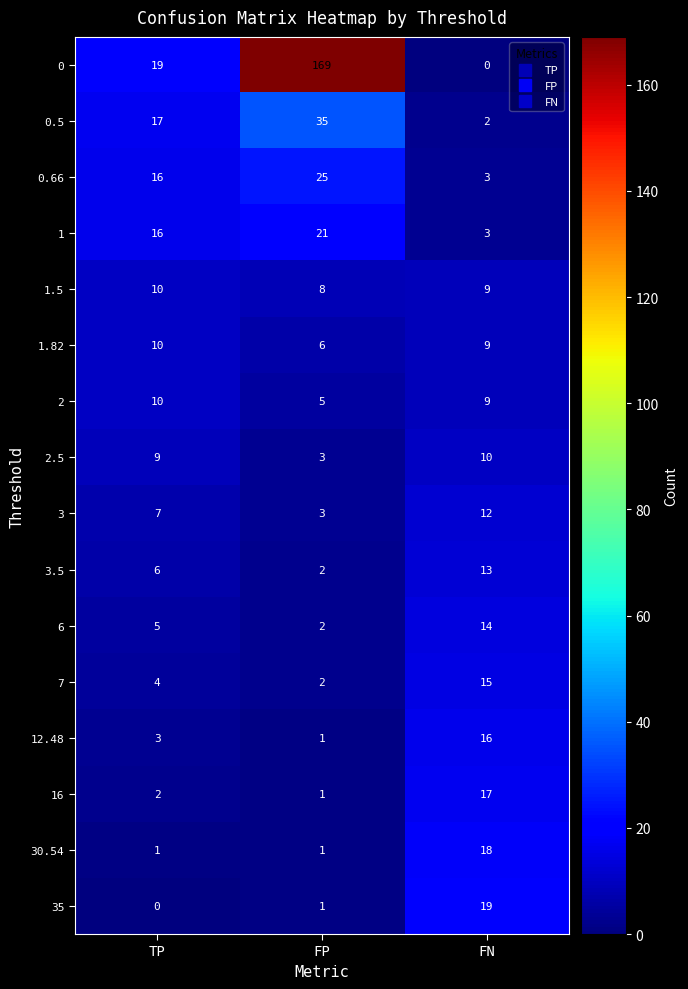

What is the difference between the highest and lowest values at FN?

19